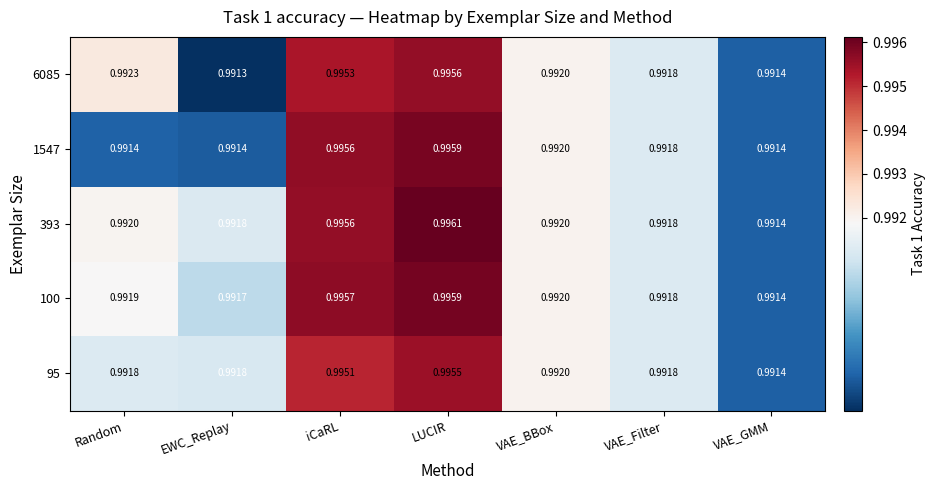

At which label does 1547 reach its peak?

LUCIR